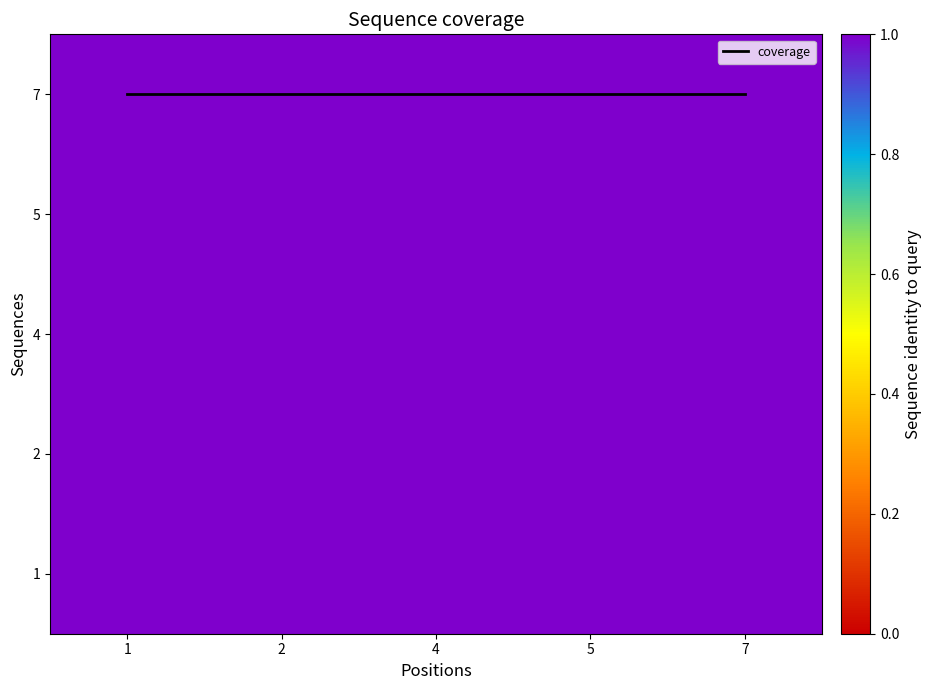

True or false: 5 has a value of 0 at 1.

False